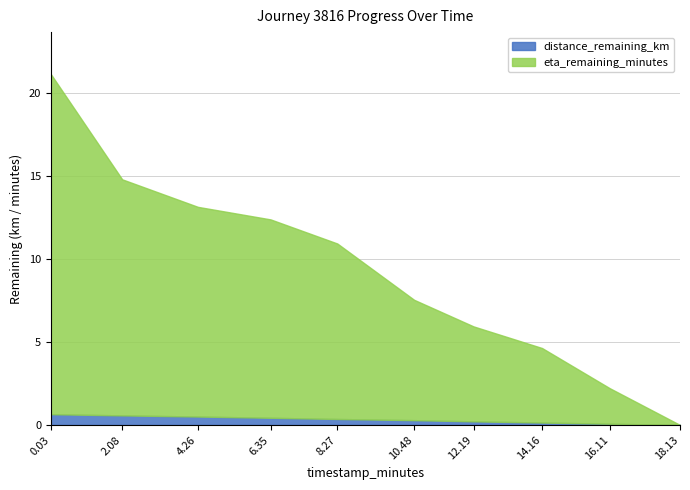

Reading right to left, extract all data points from this chart.

distance_remaining_km: 0.0	0.1	0.1	0.2	0.3	0.4	0.4	0.5	0.6	0.6
eta_remaining_minutes: 0.0	2.1	4.5	5.7	7.2	10.6	11.9	12.6	14.2	20.5